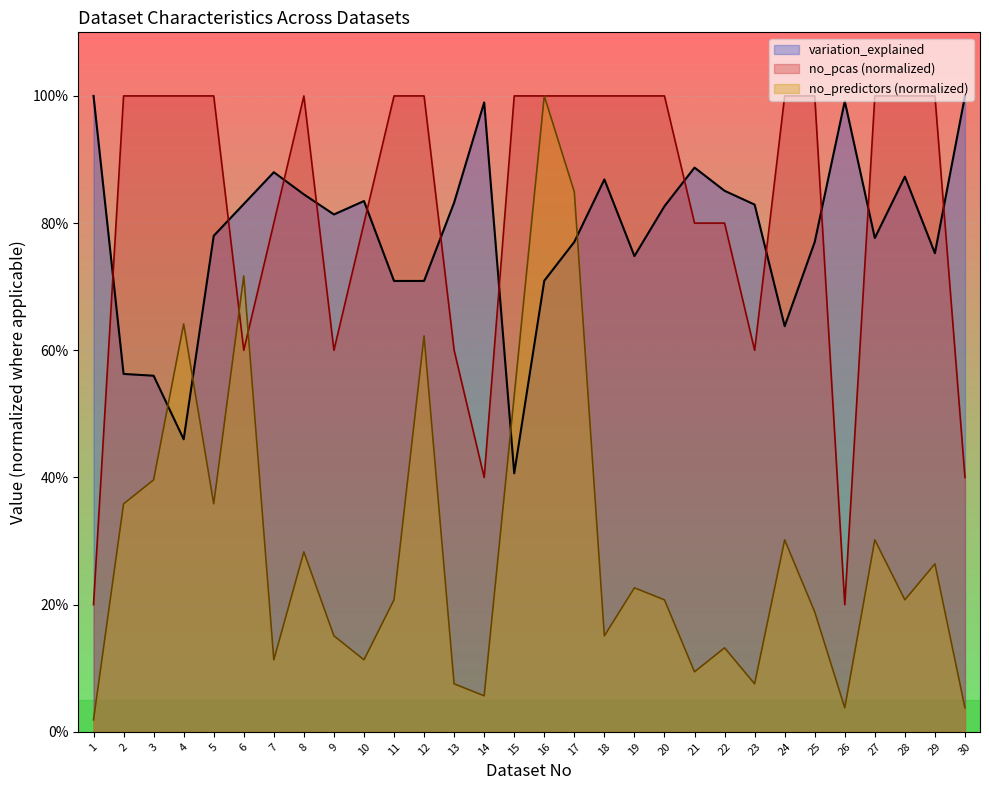

What is the difference between the maximum and minimum values in the no_pcas series?

0.8